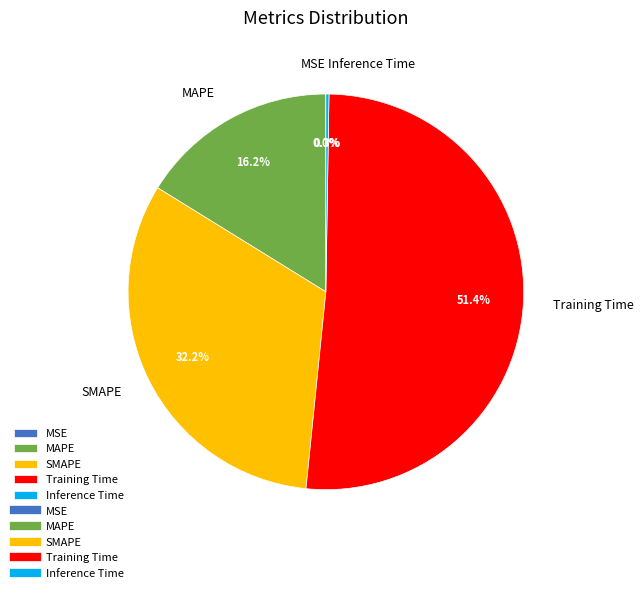

Which has a higher value, SMAPE or Training Time?

Training Time